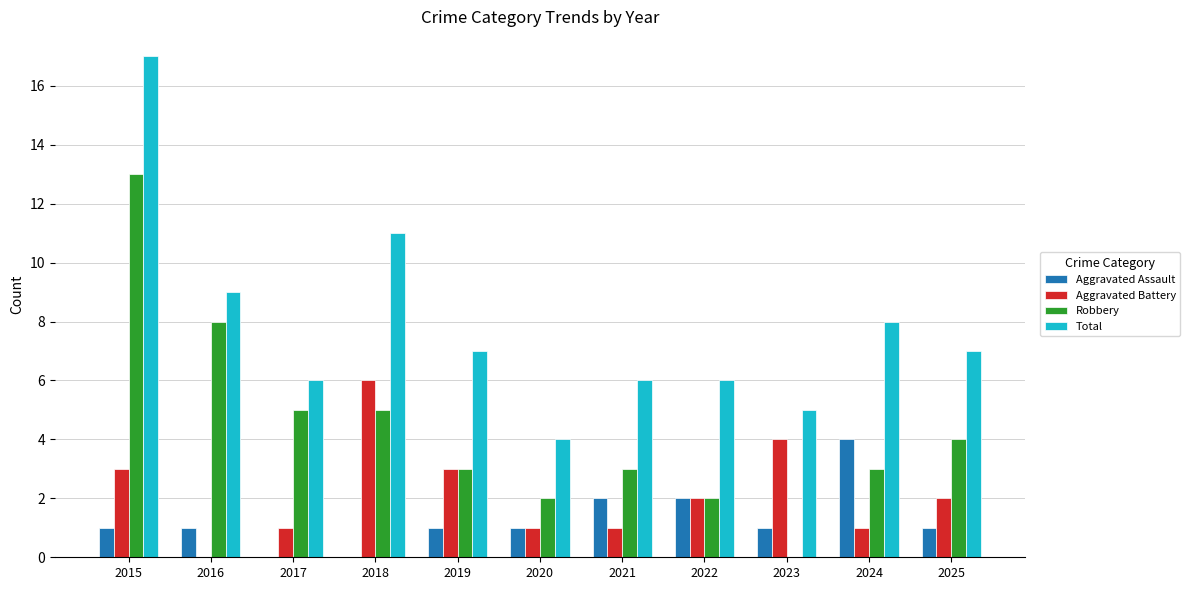

Which series has the largest total across all categories?

Total